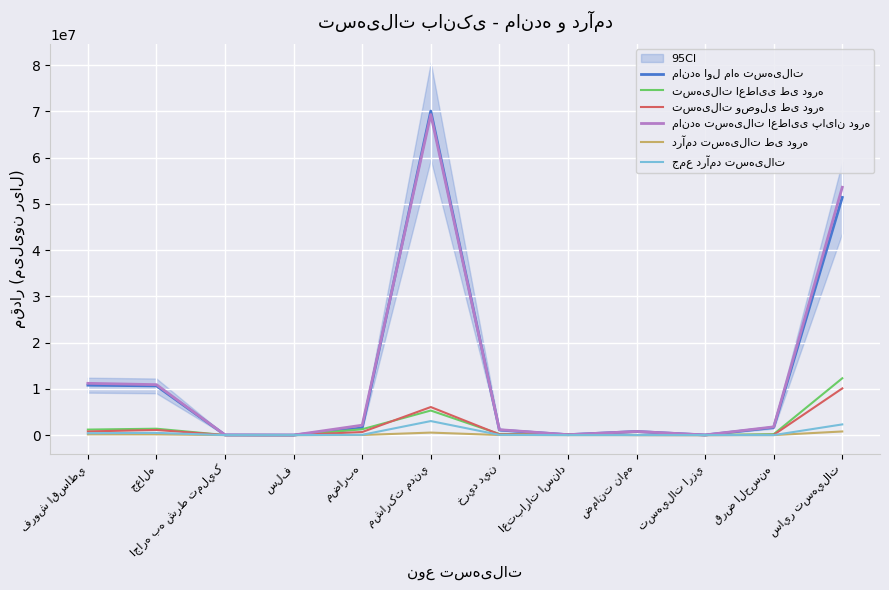

How many intersections are there between مانده اول ماه تسهیلات and تسهیلات وصولی طی دوره?

2